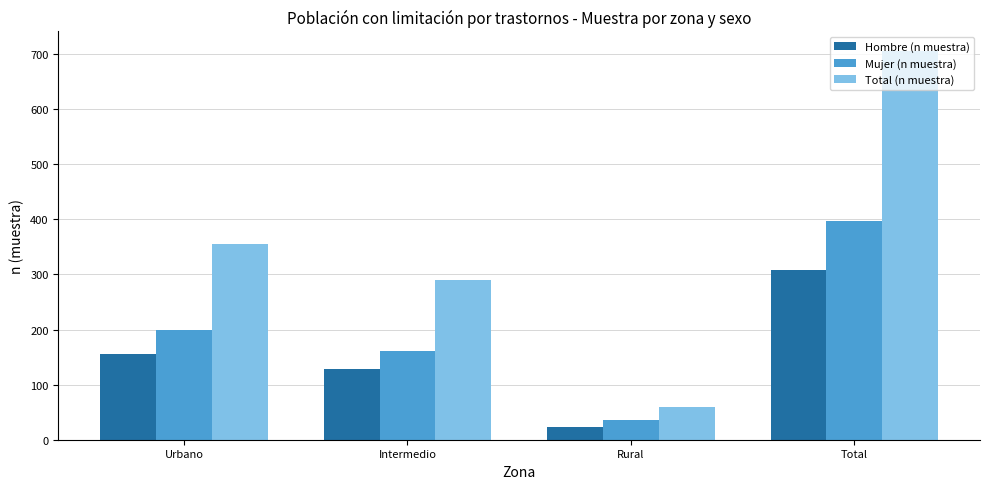

Reading left to right, list all the values displayed in this chart.

Hombre (n muestra): 156	129	24	309
Mujer (n muestra): 200	161	36	397
Total (n muestra): 356	290	60	706